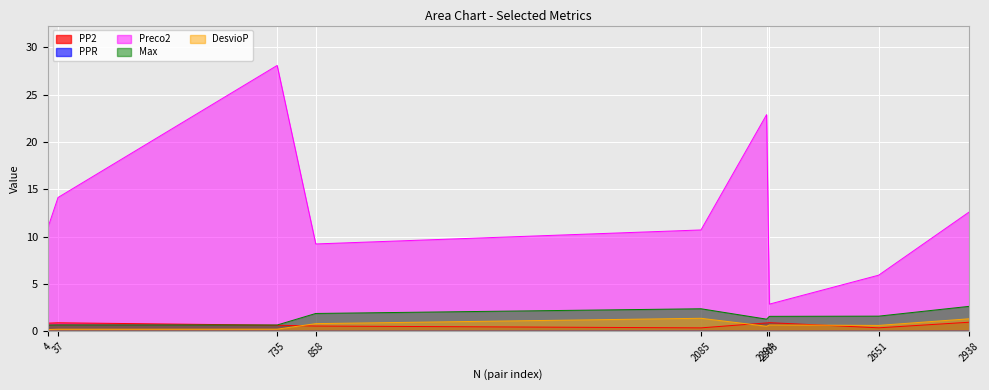

Rank the series by their maximum value, from lowest to highest.

PPR, PP2, DesvioP, Max, Preco2